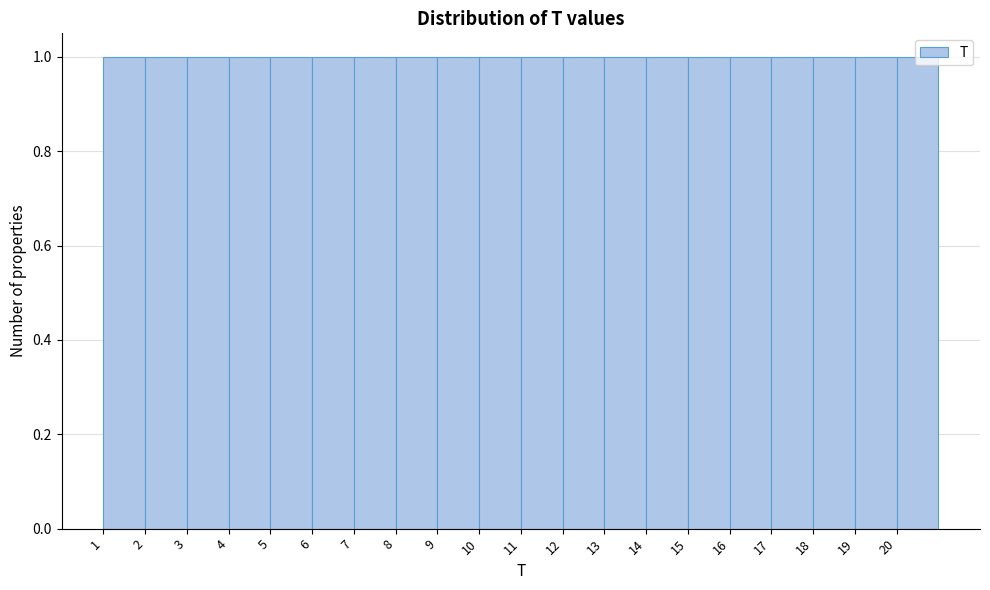

Reading left to right, list every bar in this chart as the range it spans on the x-axis followed by its height. The values are not printed on the chart, so give them approximately, as read against the axis.

1 to 2: 1
2 to 3: 1
3 to 4: 1
4 to 5: 1
5 to 6: 1
6 to 7: 1
7 to 8: 1
8 to 9: 1
9 to 10: 1
10 to 11: 1
11 to 12: 1
12 to 13: 1
13 to 14: 1
14 to 15: 1
15 to 16: 1
16 to 17: 1
17 to 18: 1
18 to 19: 1
19 to 20: 1
20 to 21: 1